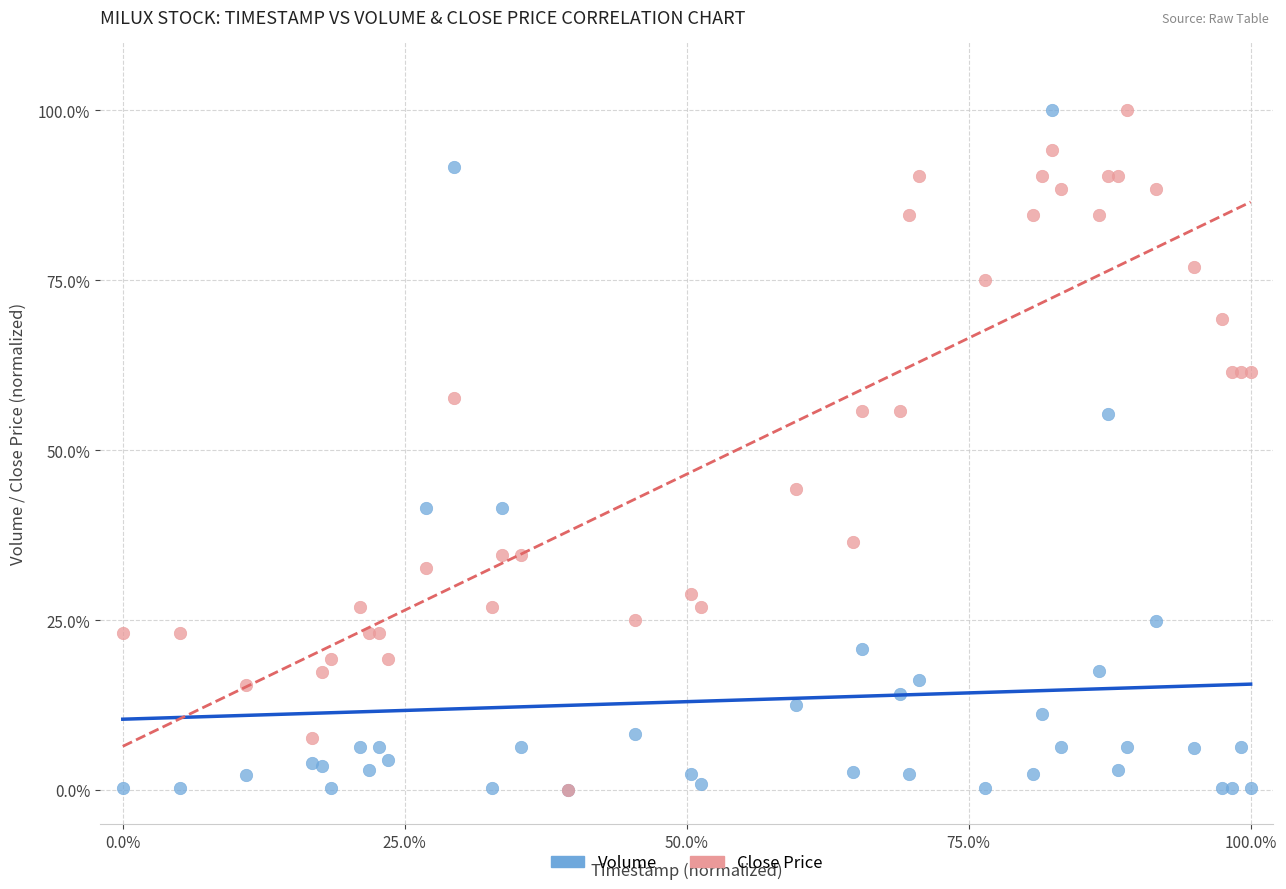

What are all the series names shown in the legend?

Volume, Close Price